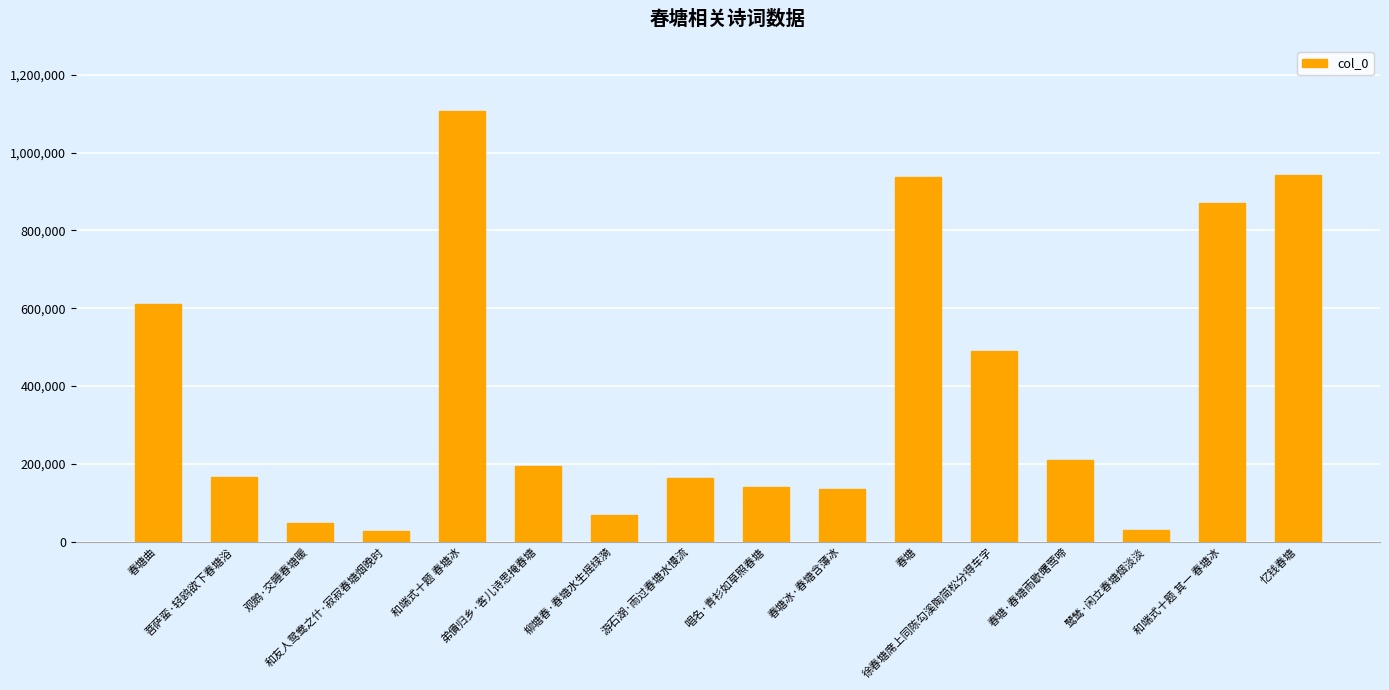

What is the average value?

383578